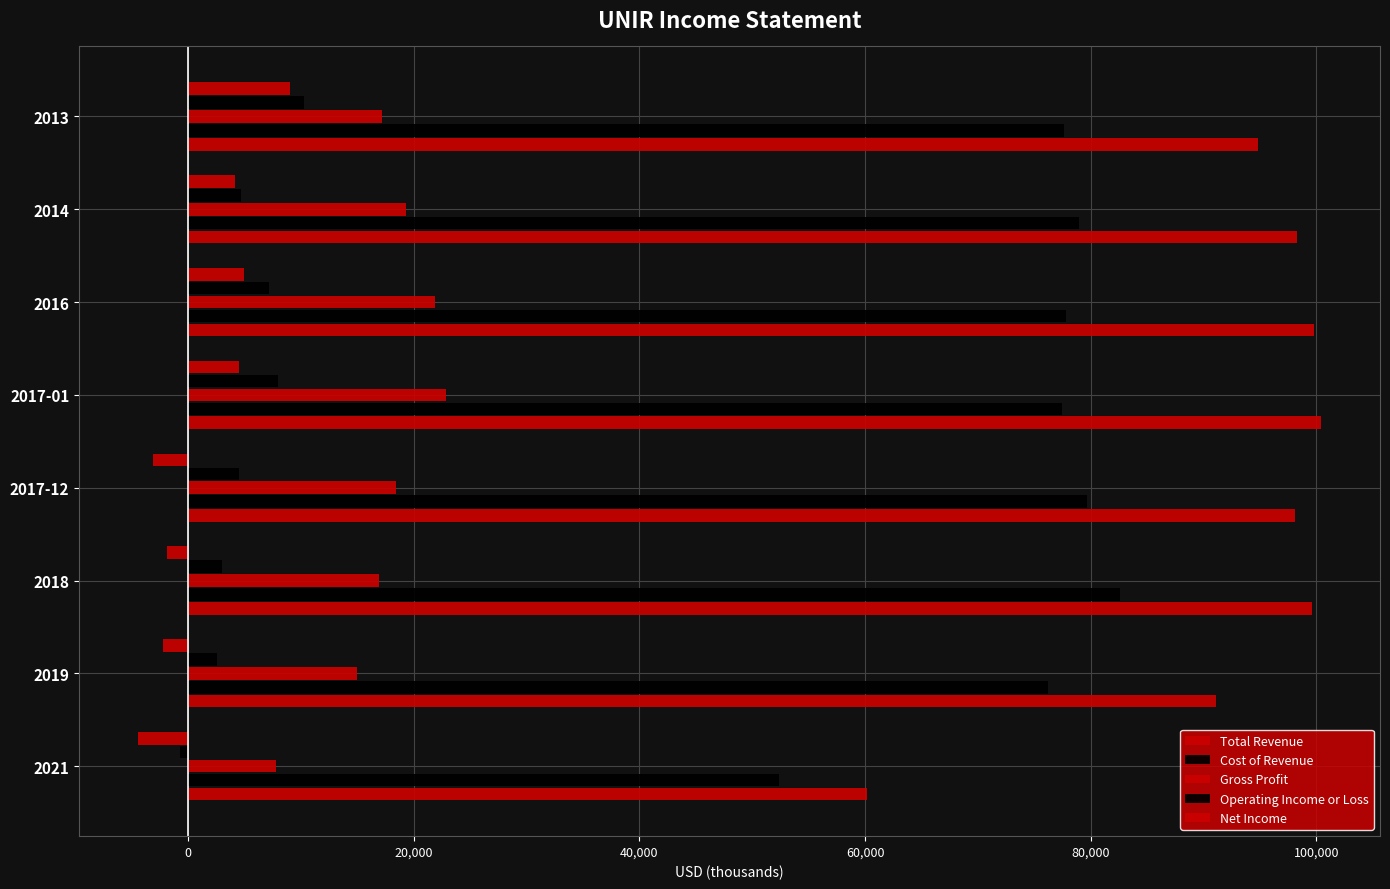

Reading right to left, extract all data points from this chart.

Total Revenue: 94800	98300	99800	100400	98100	99600	91100	60200
Cost of Revenue: 77600	79000	77800	77500	79700	82600	76200	52400
Gross Profit: 17200	19300	21900	22900	18400	16900	15000	7800
Operating Income or Loss: 10300	4700	7200	8000	4500	3000	2600	-700
Net Income: 9000	4200	5000	4500	-3100	-1900	-2200	-4400